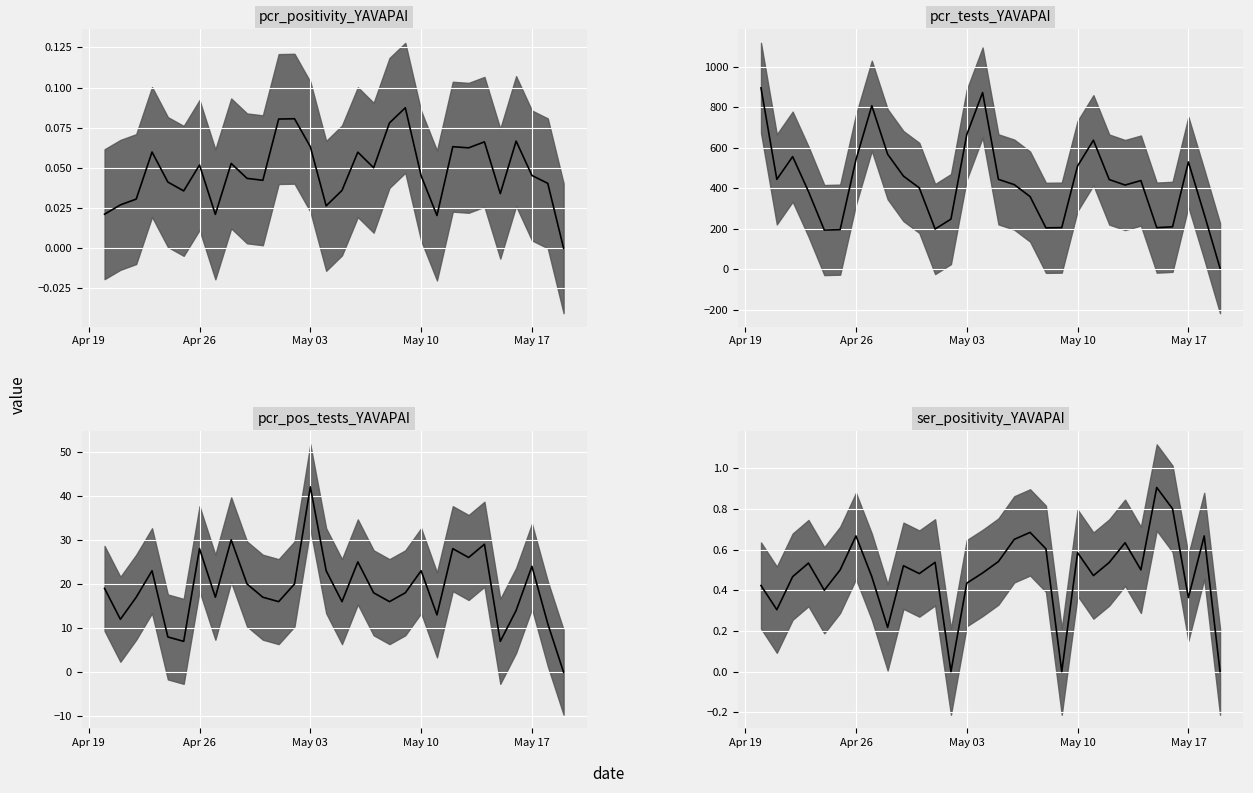

True or false: pcr_pos_tests_YAVAPAI_median and pcr_tests_YAVAPAI_median intersect in this chart.

False